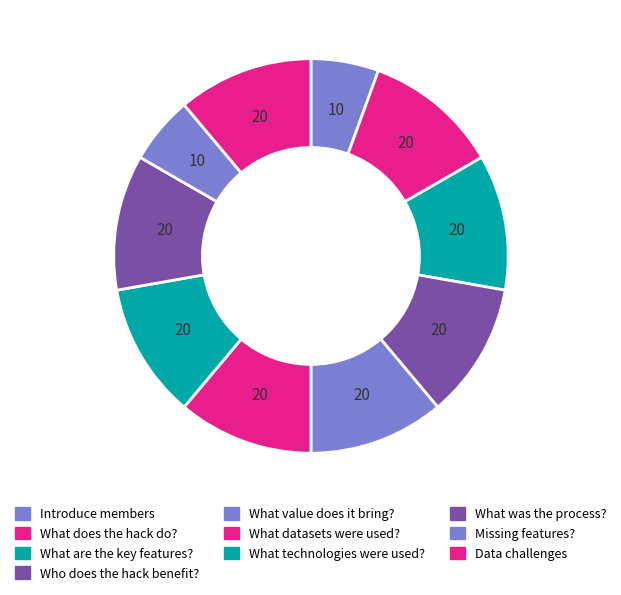

How many segments does this pie chart have?

10